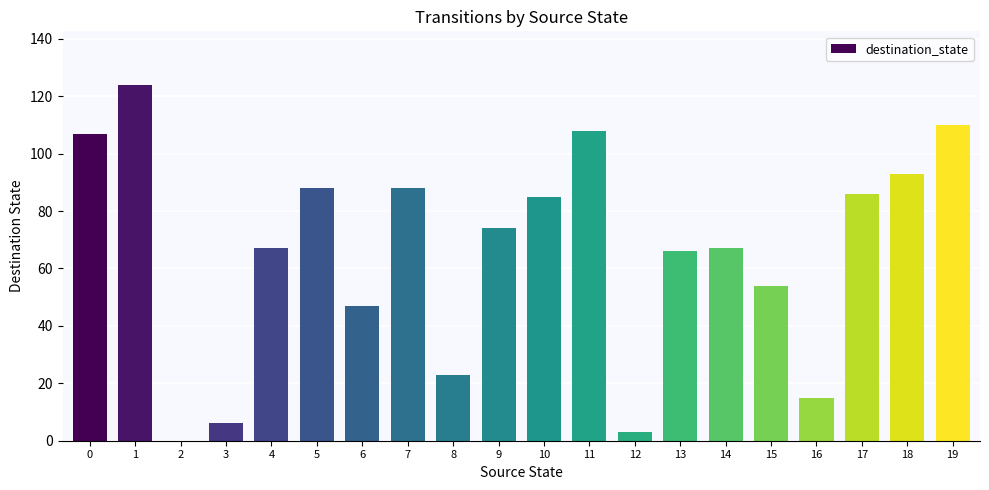

The chart shows a value of 6 at 3. True or false?

True